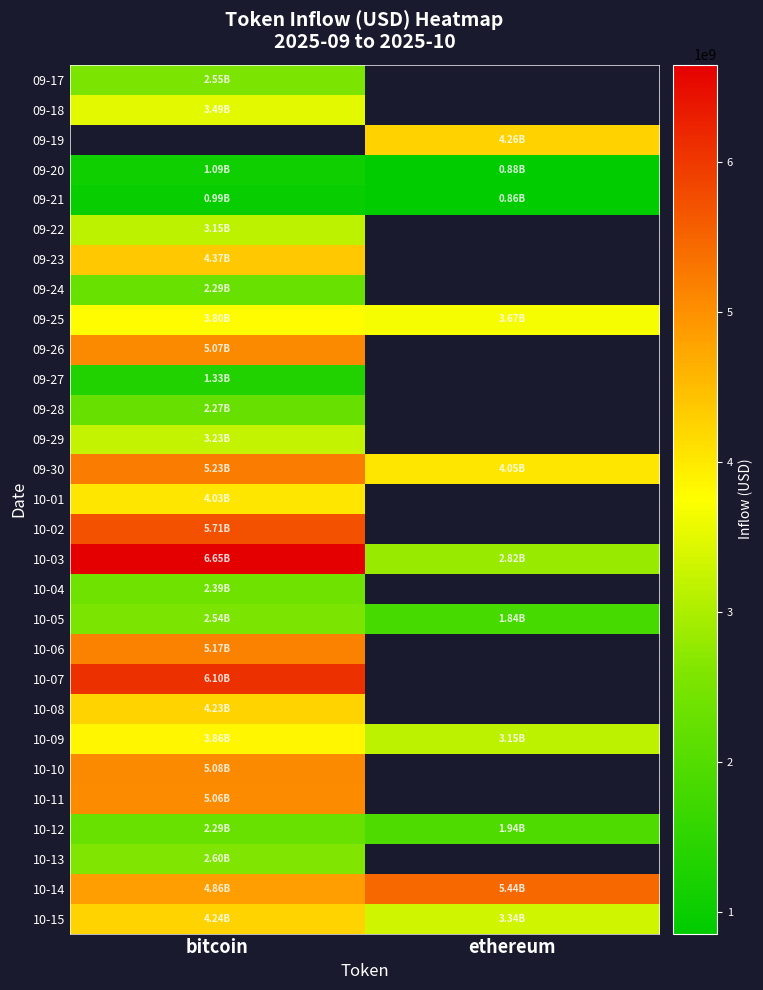

The 10-05 series shows 3980045147.3 at bitcoin. True or false?

False